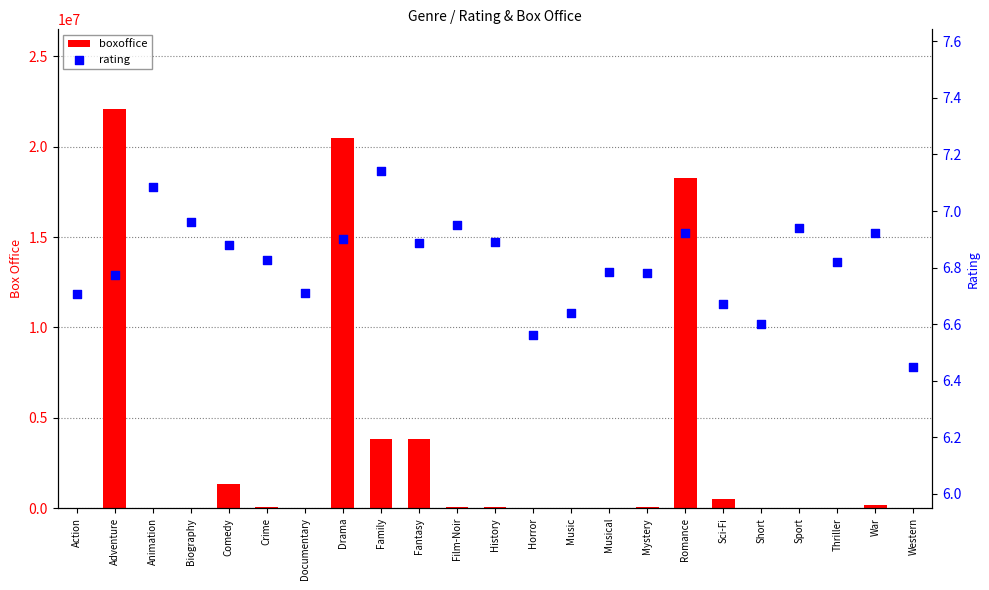

What is the total value across all series at Music?

6.6